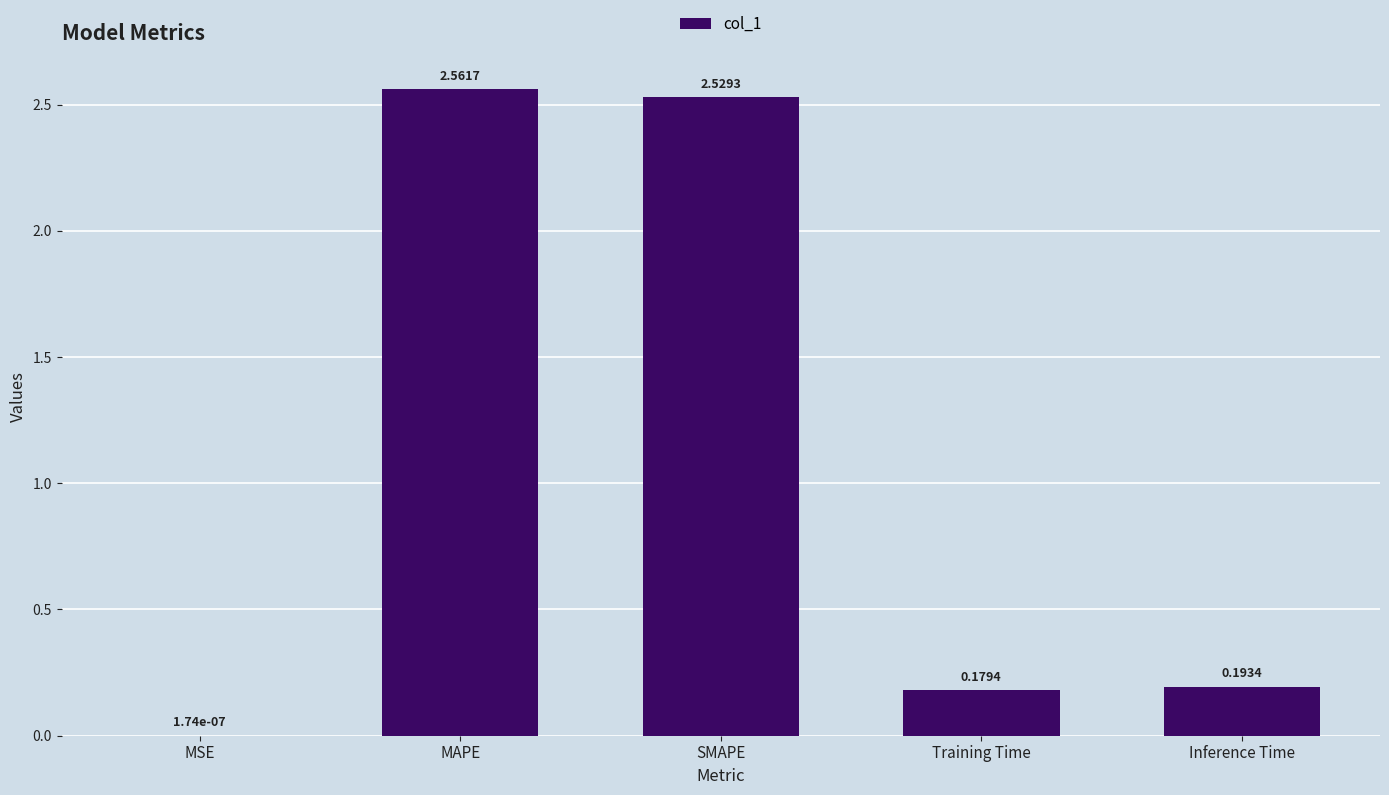

What is the change in value from MAPE to Inference Time?

-2.4